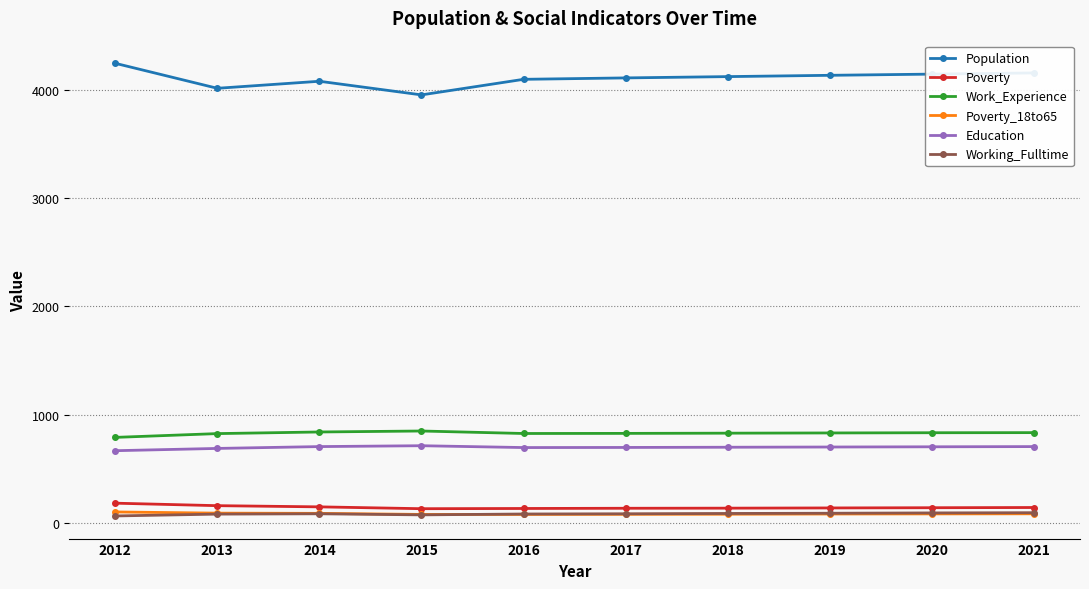

At how many categories does at least one series exceed 1068?

10